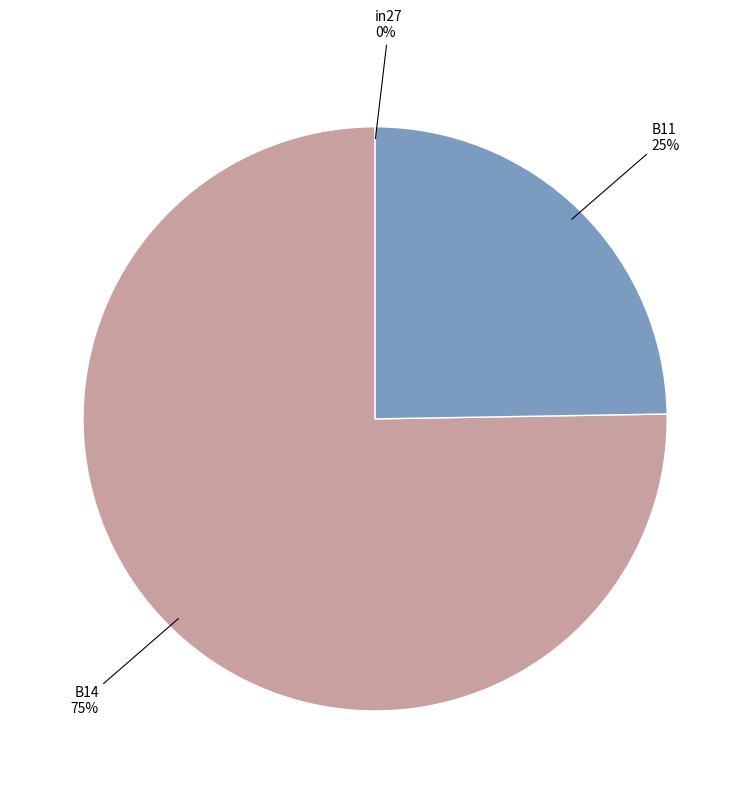

Is there a majority slice in this chart?

Yes